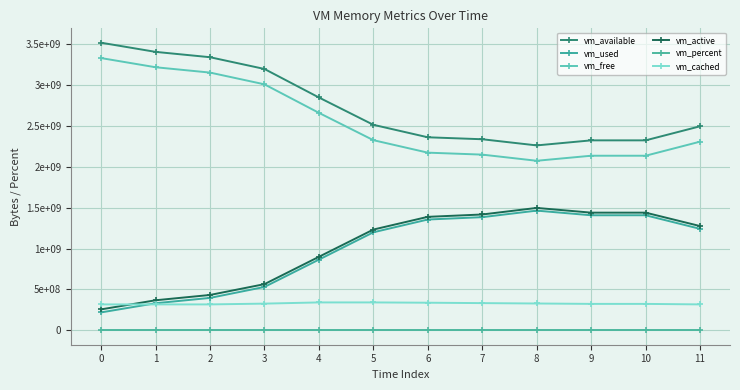

Reading right to left, what are all the values shown in this chart?

vm_available: 11=2497572864.0	10=2325352448.0	9=2325381120.0	8=2263588864.0	7=2338951168.0	6=2362978304.0	5=2515795968.0	4=2850181120.0	3=3199193088.0	2=3343040512.0	1=3408392192.0	0=3520520192.0
vm_used: 11=1242415104.0	10=1408548864.0	9=1408397312.0	8=1465368576.0	7=1385299968.0	6=1356460032.0	5=1200029696.0	4=865652736.0	3=531222528.0	2=396980224.0	1=331628544.0	0=219504640.0
vm_free: 11=2309439488.0	10=2137223168.0	9=2137251840.0	8=2075459584.0	7=2150830080.0	6=2174857216.0	5=2327674880.0	4=2662068224.0	3=3011112960.0	2=3154972672.0	1=3220324352.0	0=3332464640.0
vm_active: 11=1276243968.0	10=1440587776.0	9=1440595968.0	8=1498337280.0	7=1418096640.0	6=1389277184.0	5=1233563648.0	4=899960832.0	3=565407744.0	2=432992256.0	1=368095232.0	0=256540672.0
vm_percent: 11=35.8	10=40.2	9=40.2	8=41.8	7=39.9	6=39.3	5=35.3	4=26.7	3=17.8	2=14.1	1=12.4	0=9.5
vm_cached: 11=317562880.0	10=323645440.0	9=323768320.0	8=328589312.0	7=333287424.0	6=338100224.0	5=341721088.0	4=341704704.0	3=327094272.0	2=317476864.0	1=317476864.0	0=317472768.0